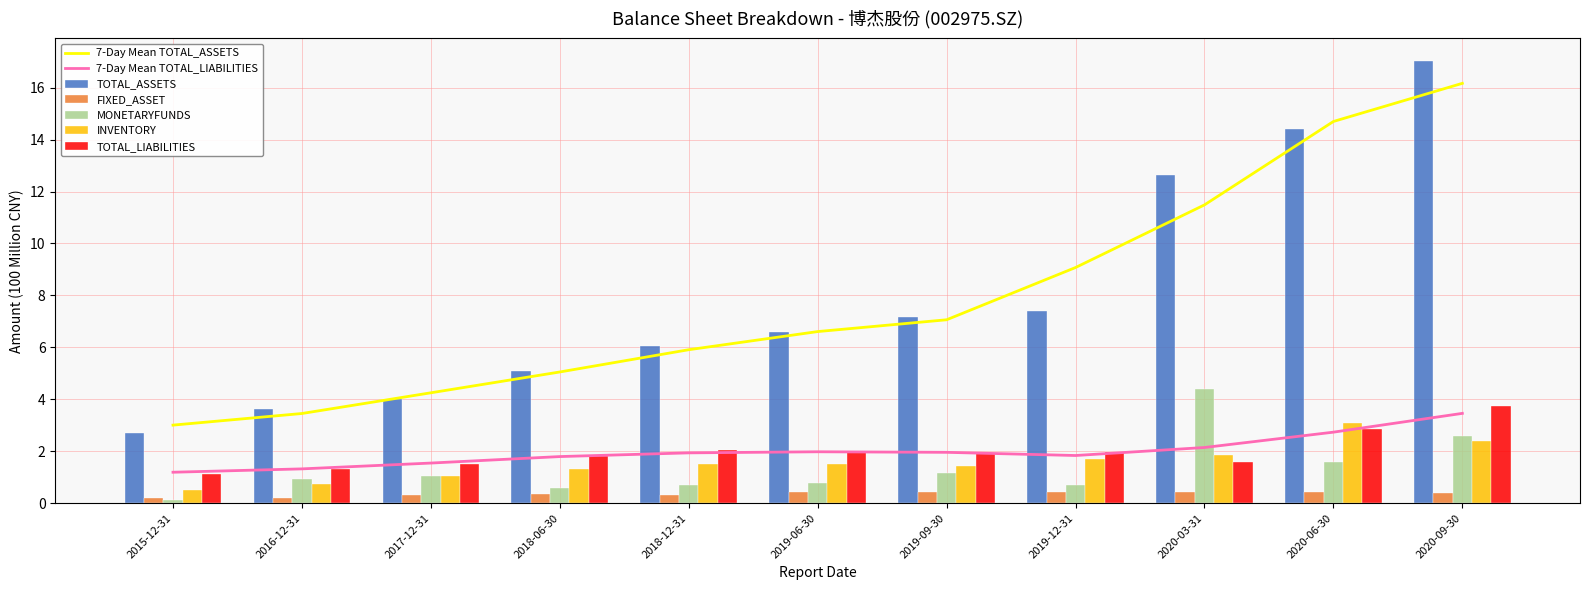

Where does the TOTAL_ASSETS series first go above 6?

2018-12-31